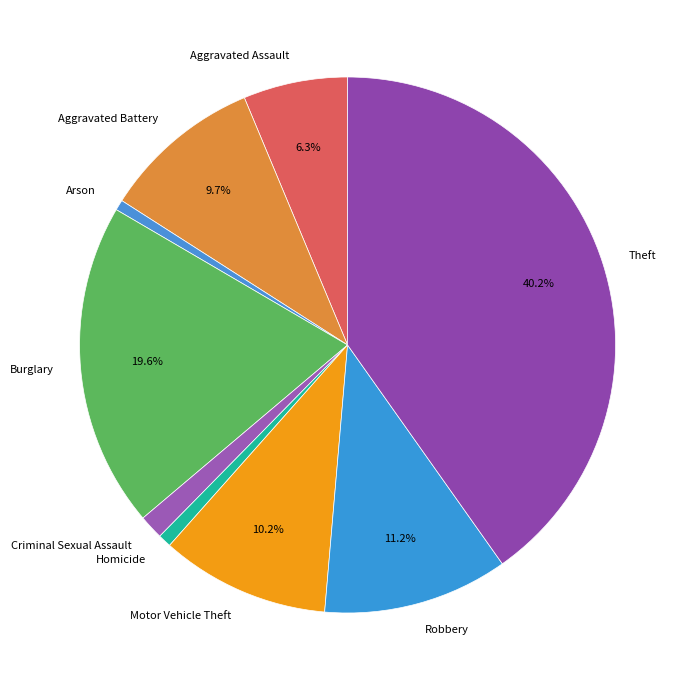

Count the number of slices in the pie.

9